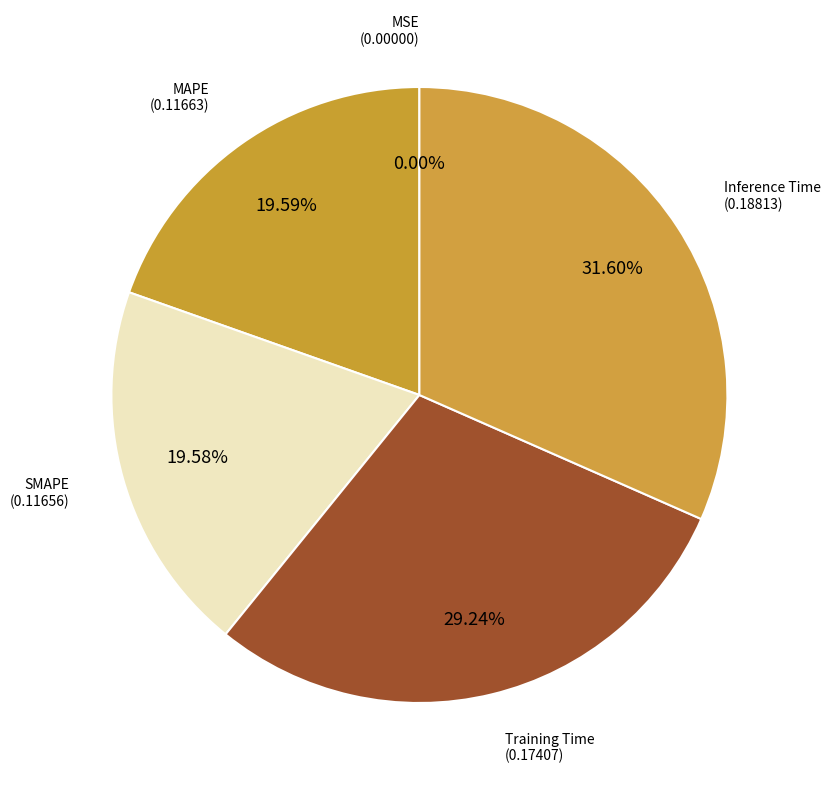

Which category has the biggest portion of the pie?

Inference Time